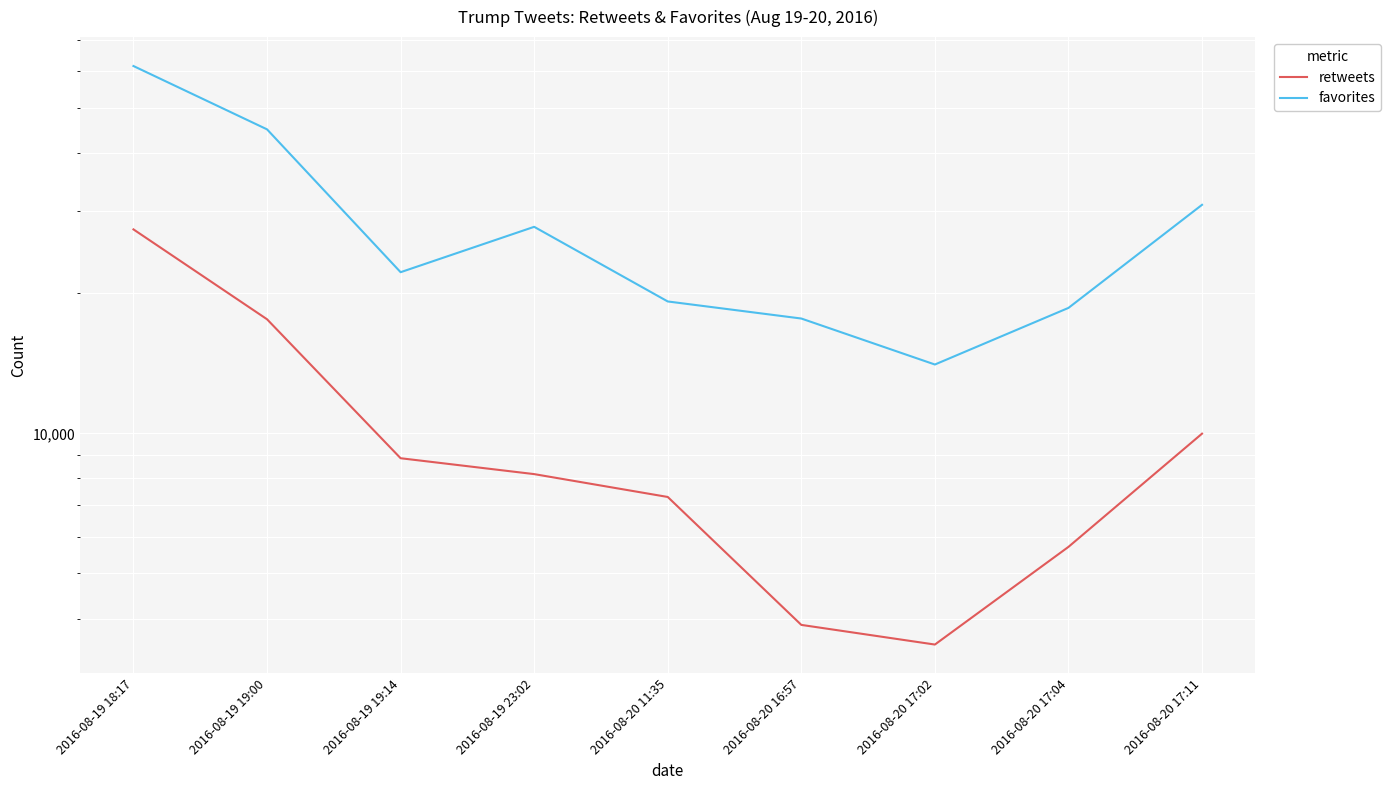

What is the difference between the highest and lowest values at 2016-08-20 11:35?

11903